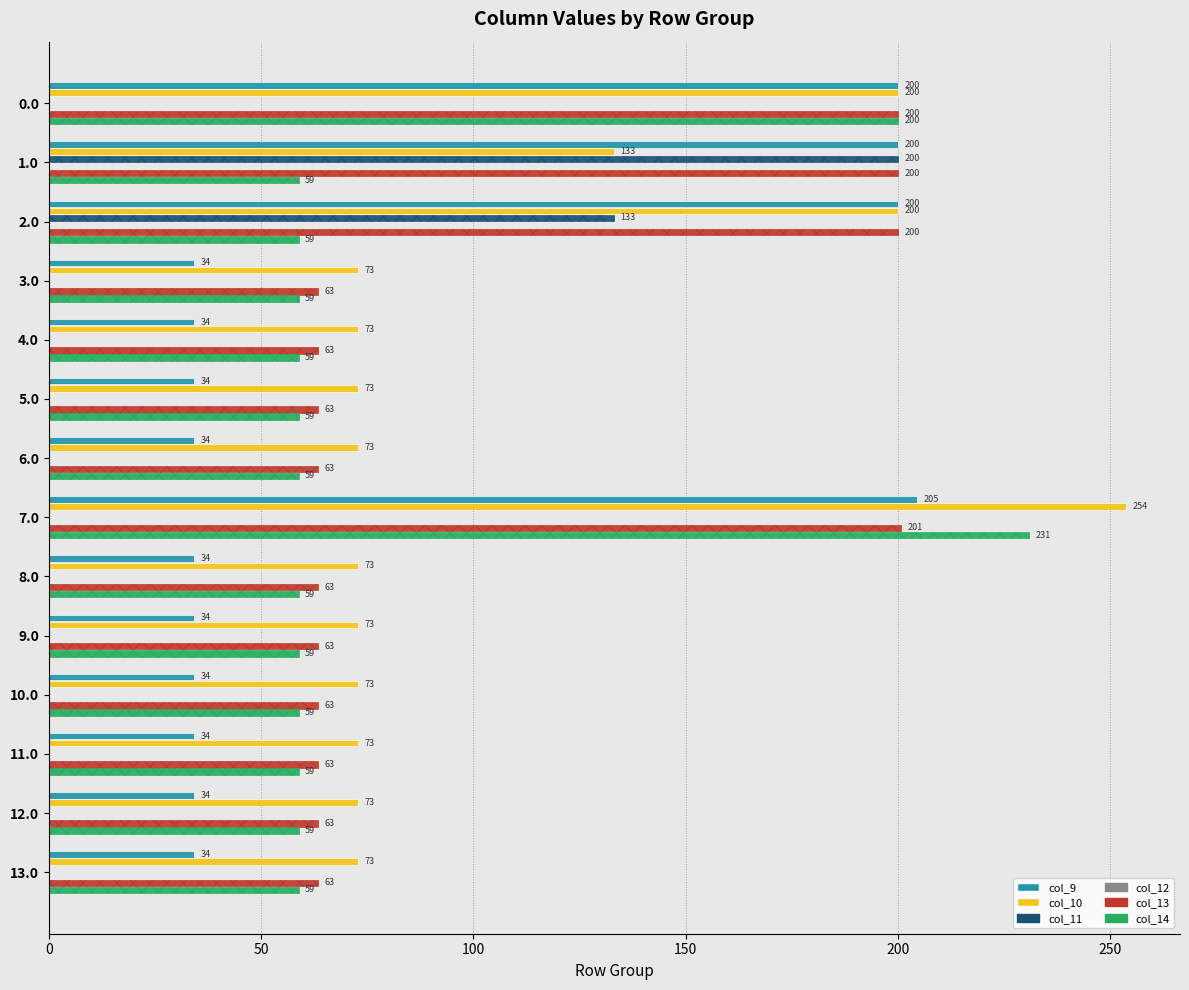

Is it true that col_9 equals 200.0 at 0.0?

True